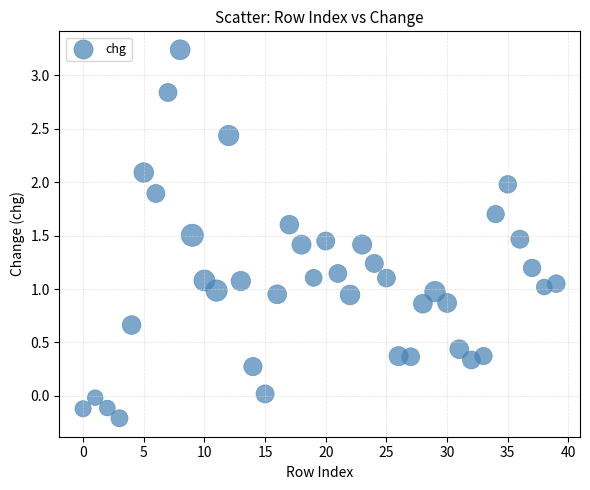

What is the range of Y values (max minus min)?

3.5